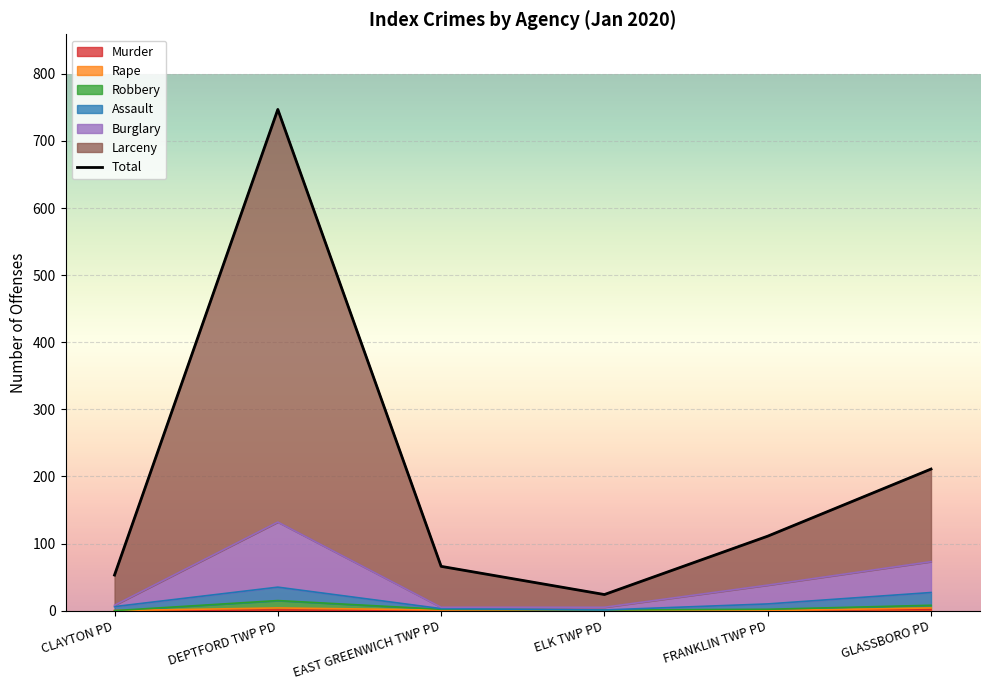

The chart shows a value of 66 at EAST GREENWICH TWP PD. True or false?

True